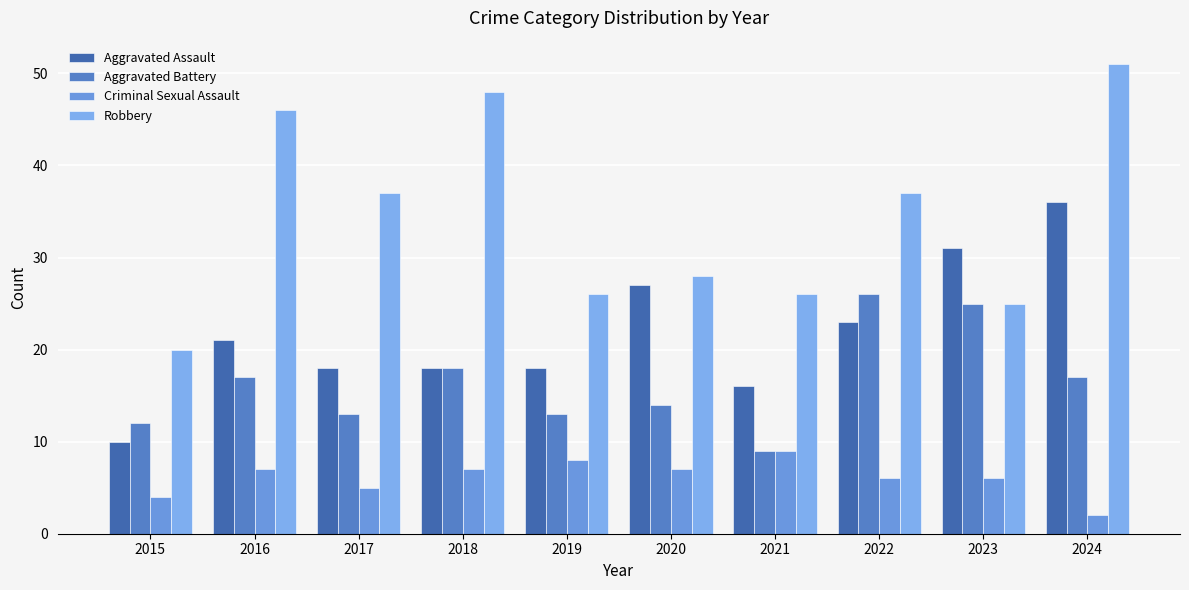

Rank the categories by Aggravated Assault value from lowest to highest.

2015, 2021, 2017, 2018, 2019, 2016, 2022, 2020, 2023, 2024